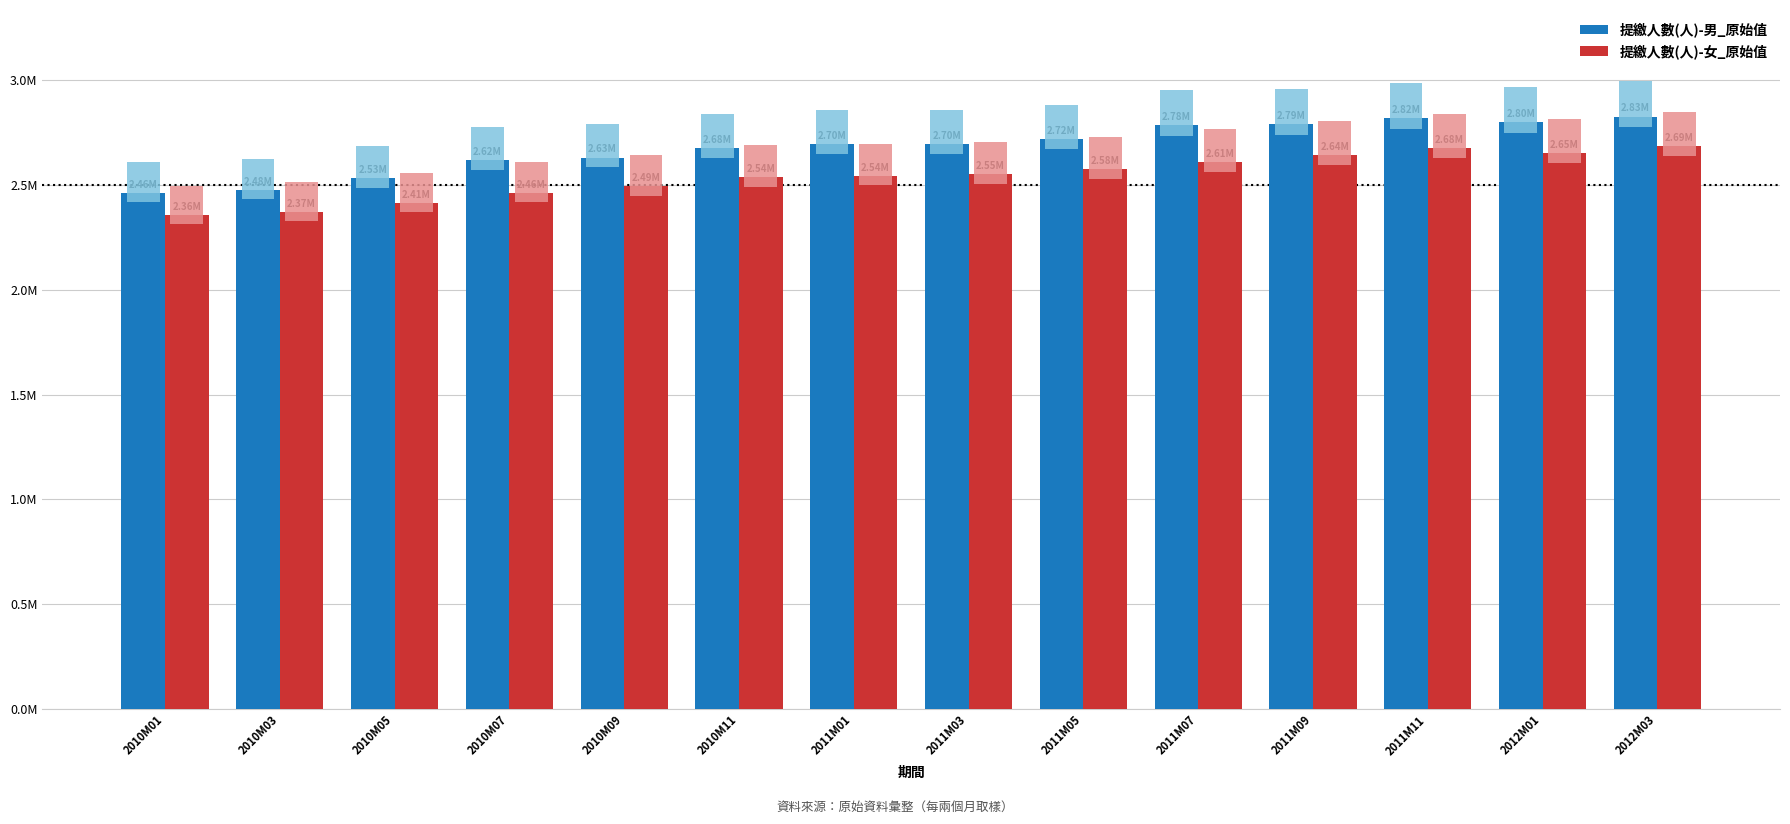

What is the difference between the 提繳人數(人)-女_原始值 values at 2011M03 and 2011M07?

57766